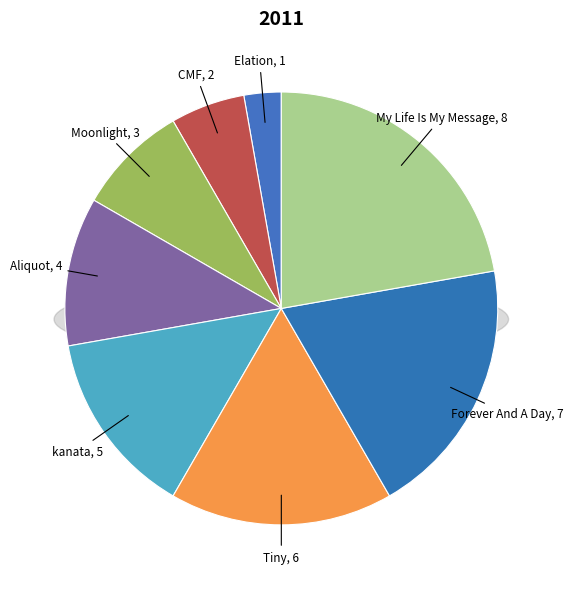

Is there a majority slice in this chart?

No